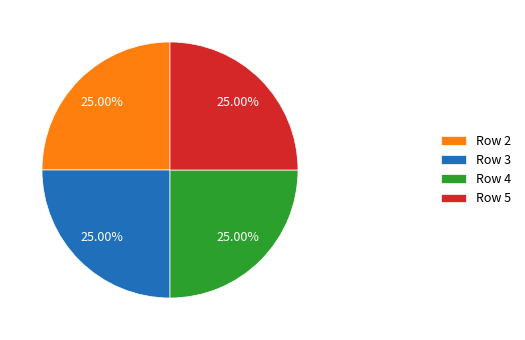

To the nearest percent, what is the average slice percentage?

25%